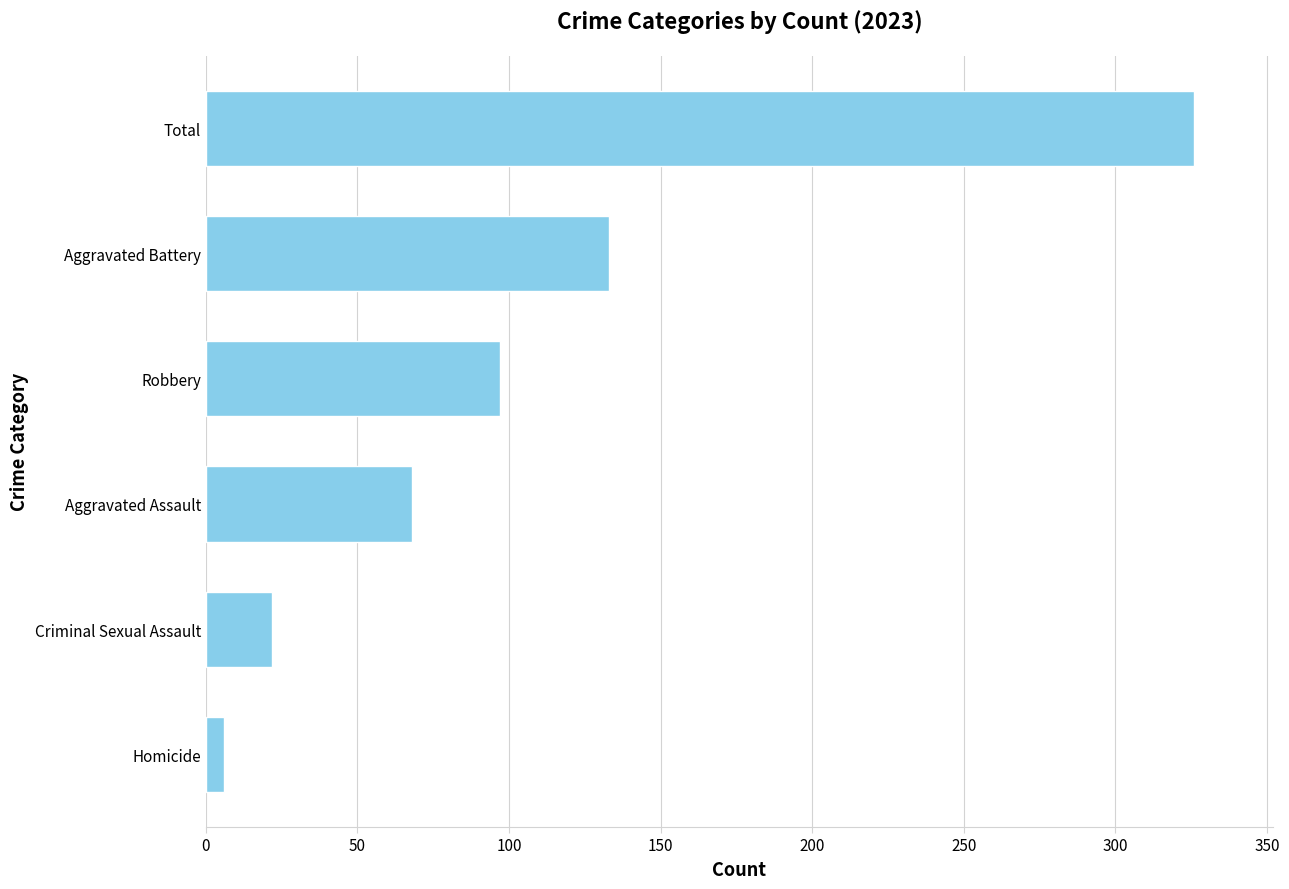

Which category has the highest value across all series?

Total